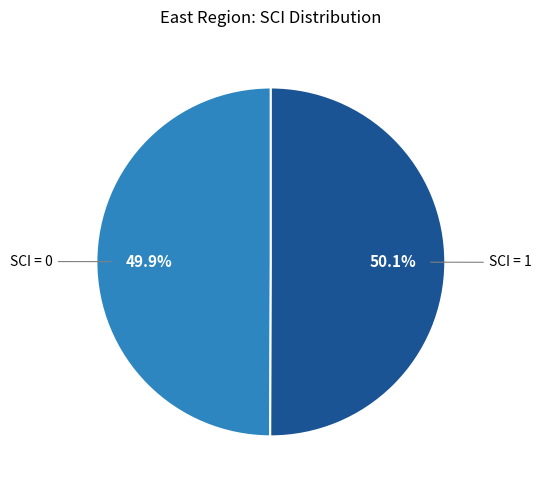

Approximately how many times larger is the value at SCI = 0 compared to SCI = 1?

1.0